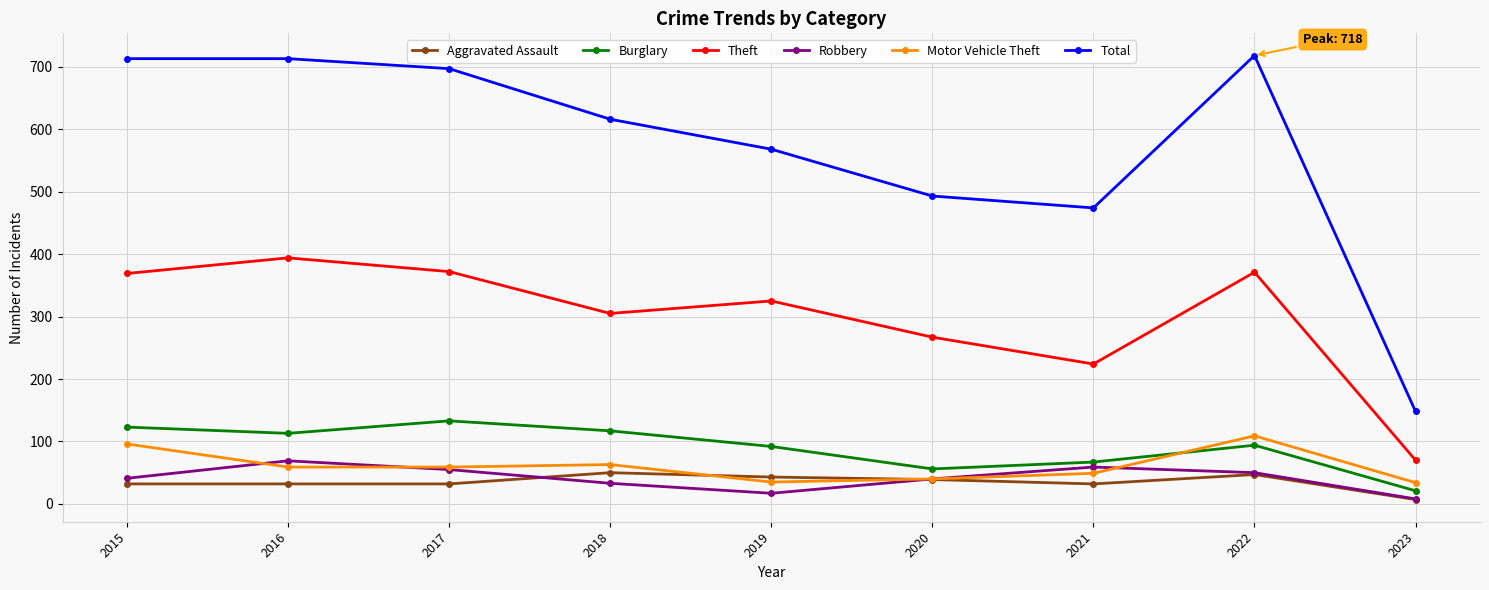

List the series in order of their peak value, highest first.

Total, Theft, Burglary, Motor Vehicle Theft, Robbery, Aggravated Assault